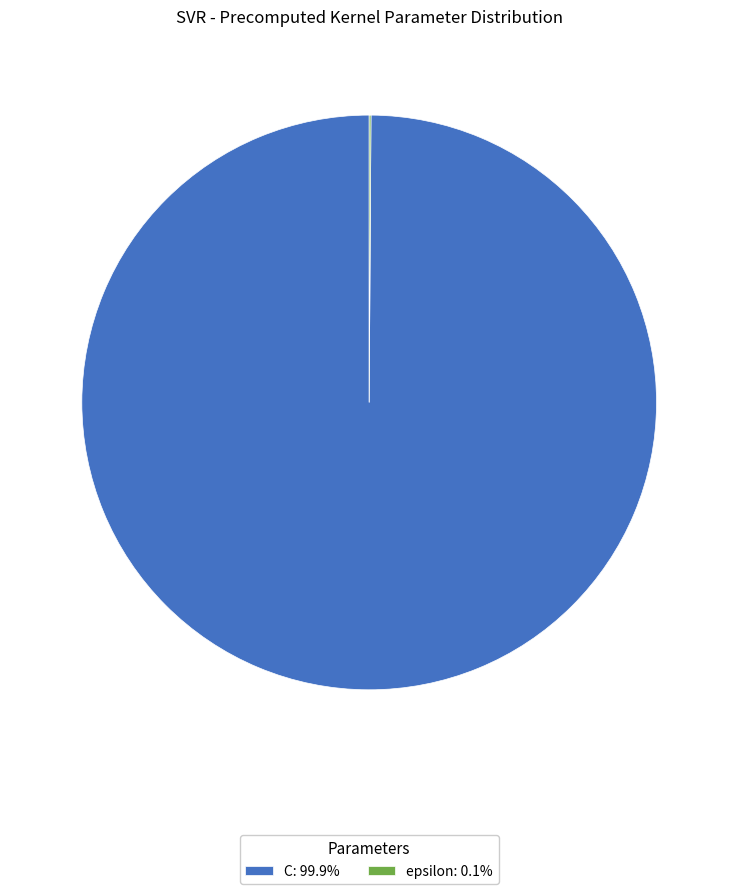

Is there any slice that represents more than half of the pie?

Yes